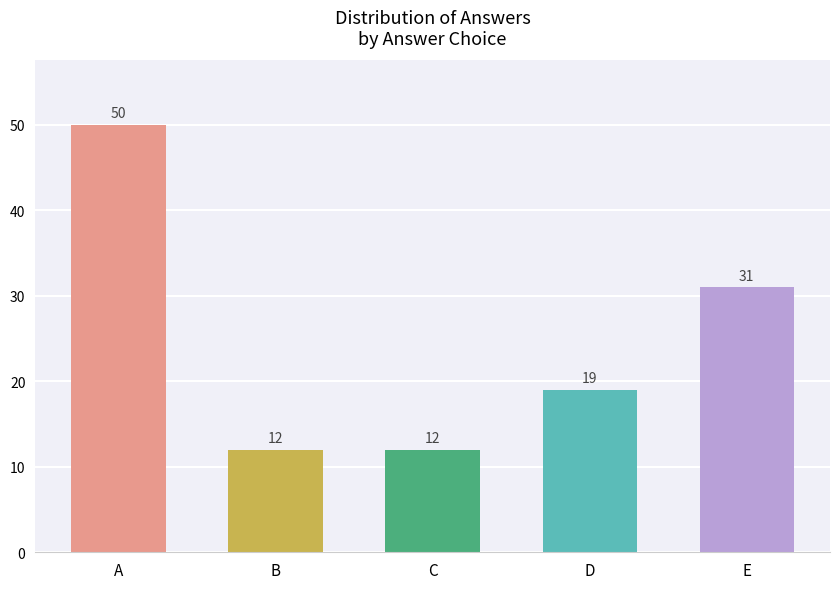

What is the change in value from B to D?

+7